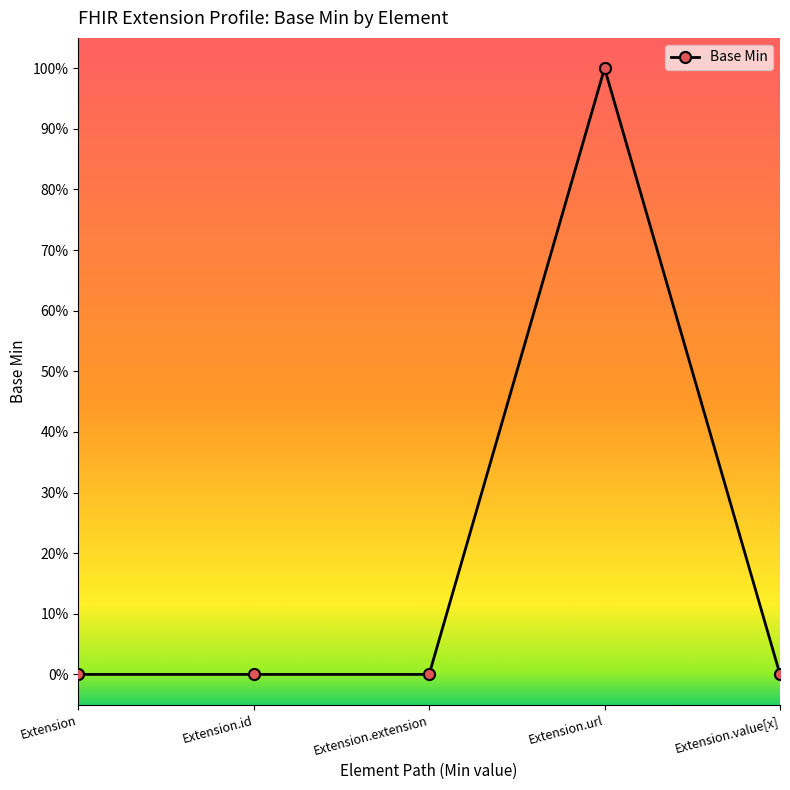

Between Extension.value[x] and Extension.id, which is larger?

Extension.value[x]